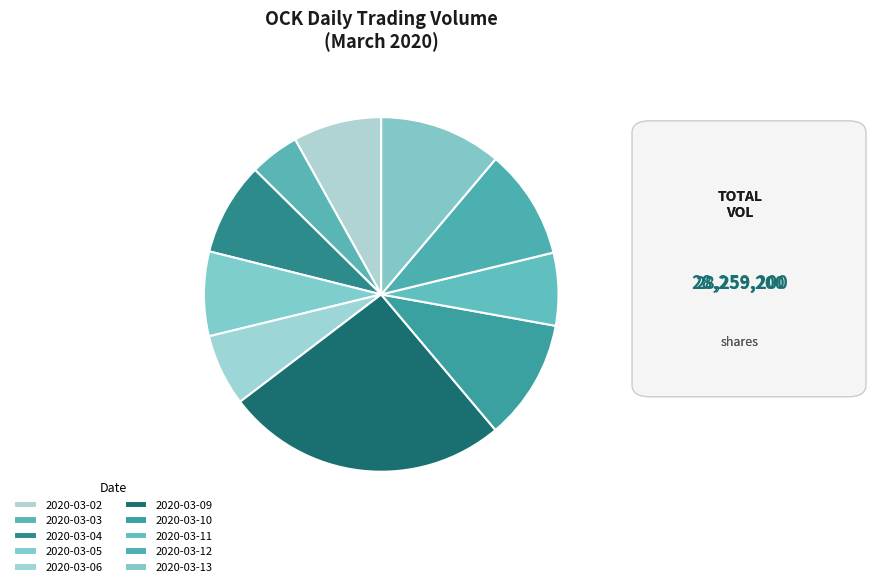

Between 2020-03-03 and 2020-03-09, which is larger?

2020-03-09